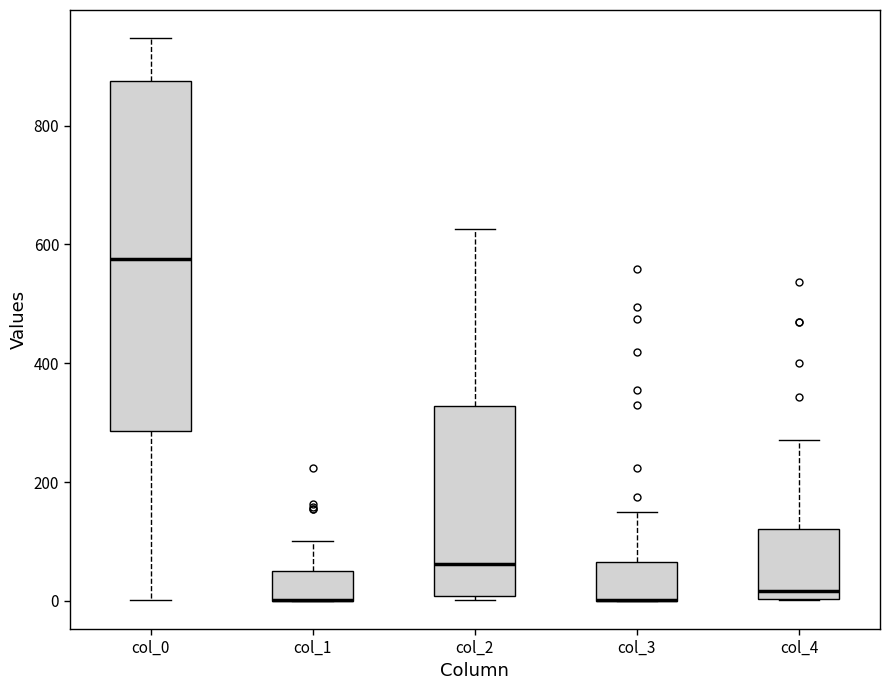

Reading left to right, transcribe this box plot: for each box, give where its median line is, the range the box spans, and where its two whiskers end, as read against the y-axis. The values are not printed on the chart, so give them approximately, as read against the axis.

col_0: median 580, box 280 to 880, whiskers 0 to 940
col_1: median 0 (drawn on the box's lower edge), box 0 to 40, whiskers 0 to 100
col_2: median 60, box 0 to 320, whiskers 0 (just below the box's lower edge) to 620
col_3: median 0 (drawn on the box's lower edge), box 0 to 60, whiskers 0 to 140
col_4: median 20, box 0 to 120, whiskers 0 to 280